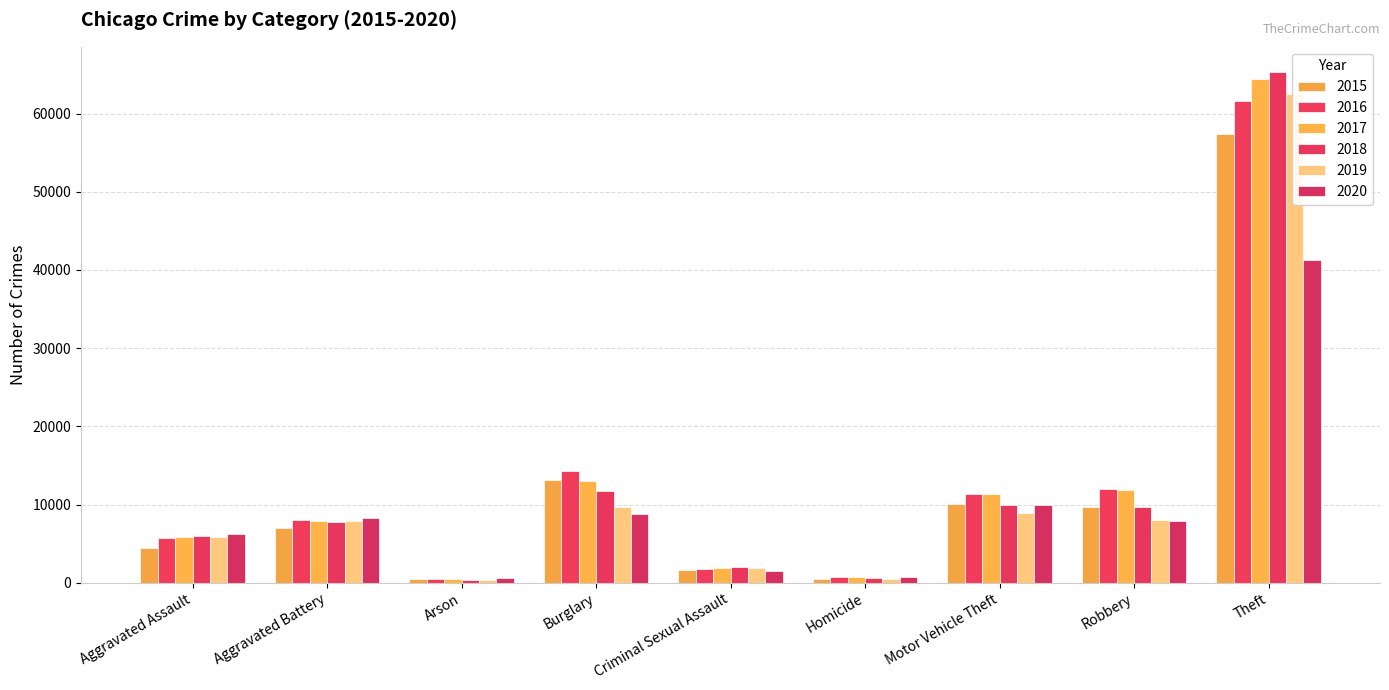

What is the minimum value shown in the chart?

373